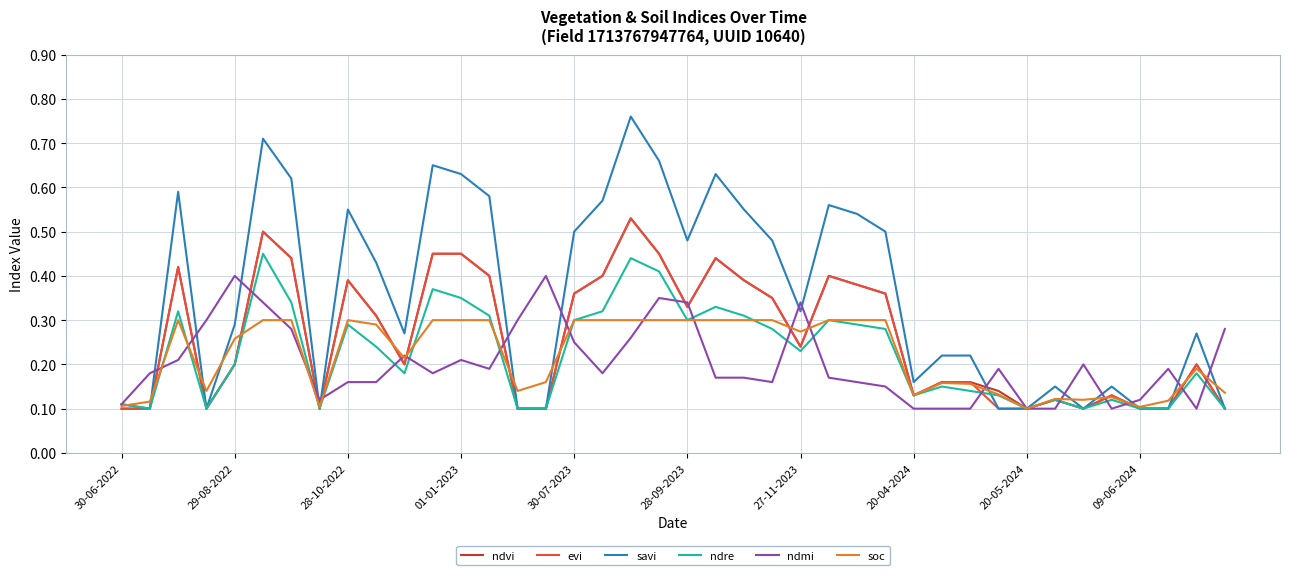

Which series has the largest range (max minus min)?

savi